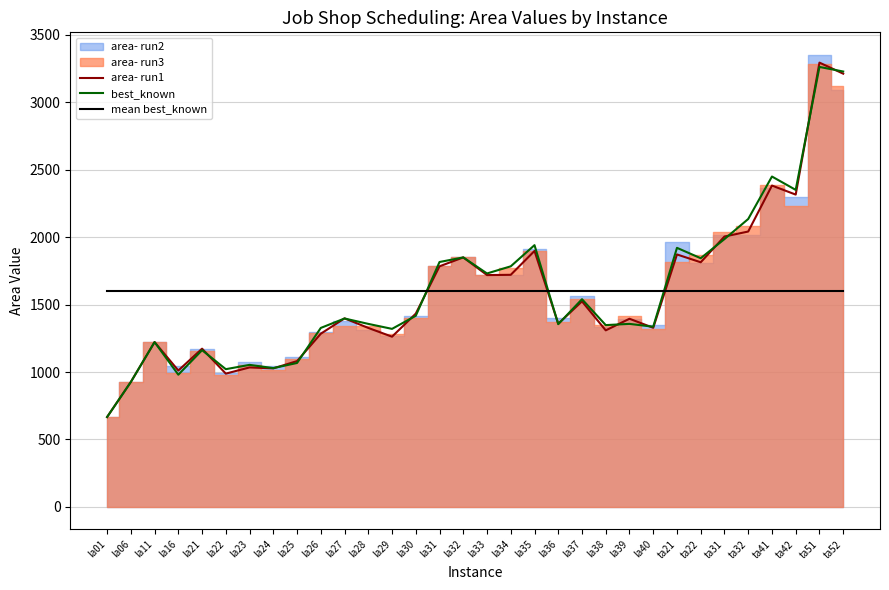

After their last crossing, which series has the higher values: best_known or area- run1?

best_known